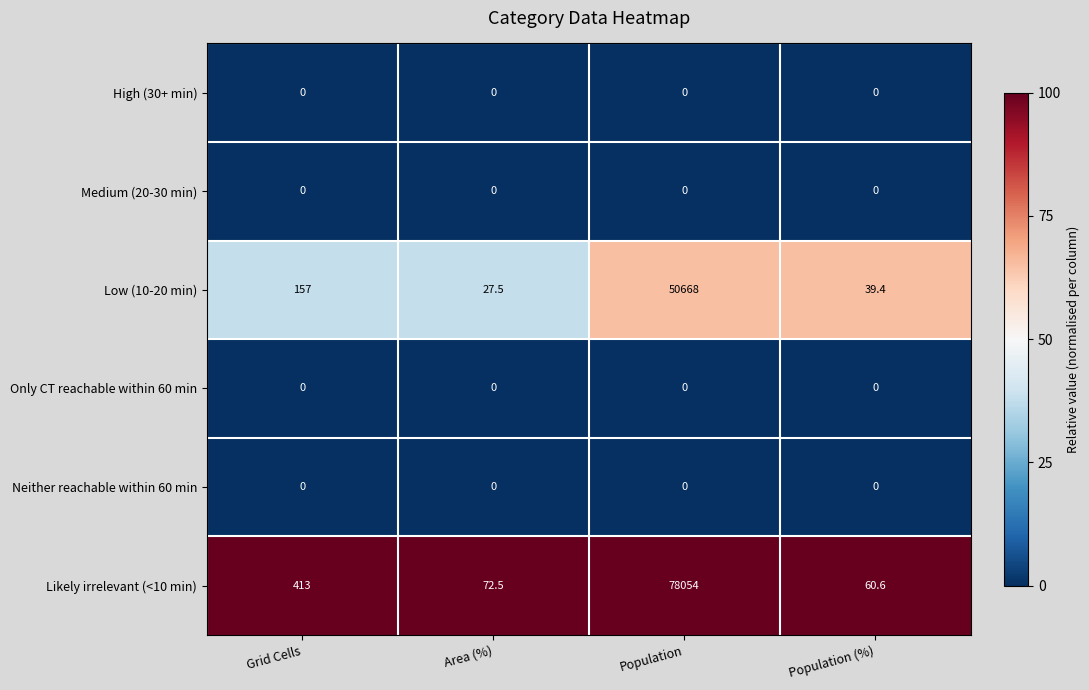

Count the number of categories in the chart.

4